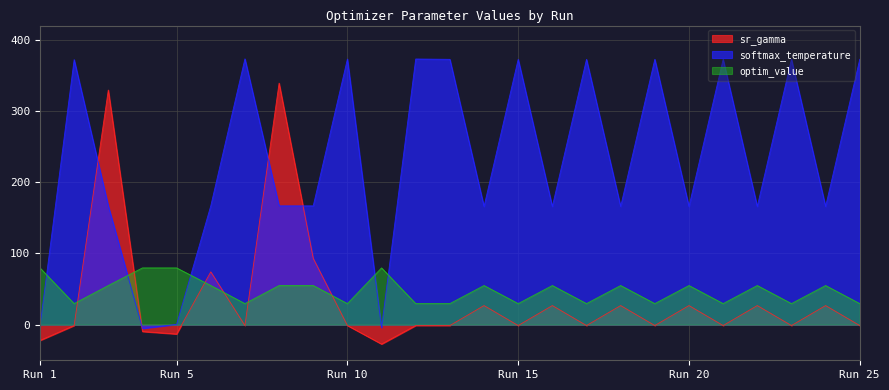

What value does the softmax_temperature series have at 21?

372.6